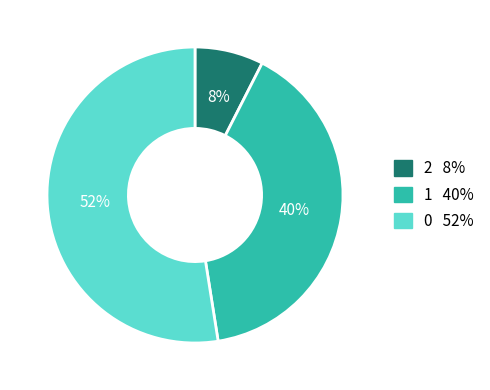

To the nearest percent, what is the average slice percentage?

33%